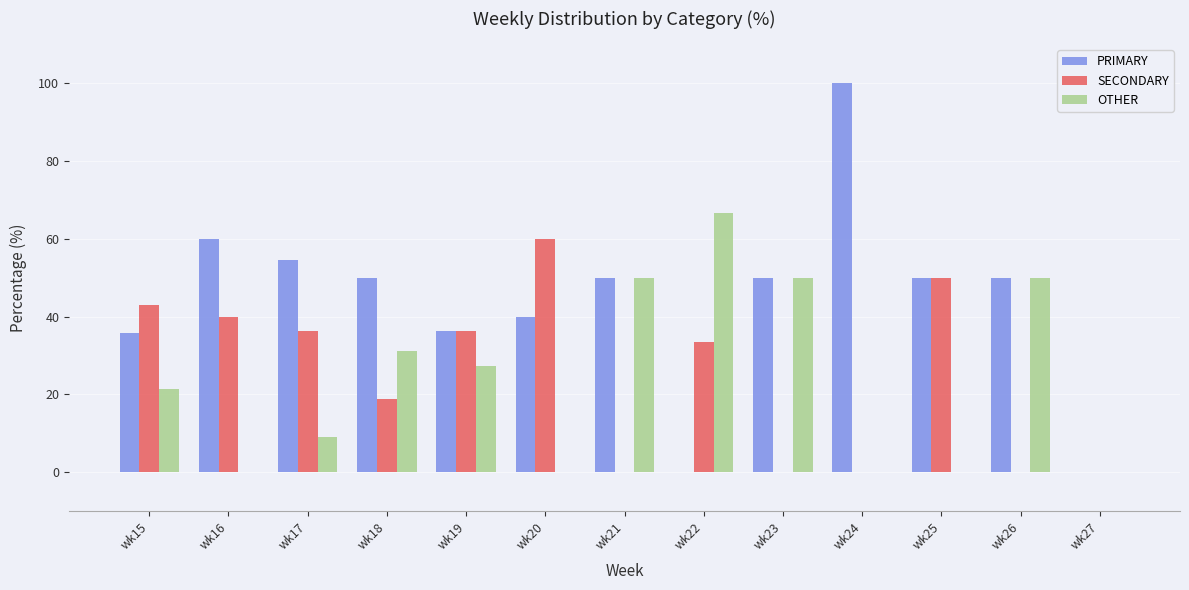

At which label does OTHER reach its peak?

wk22